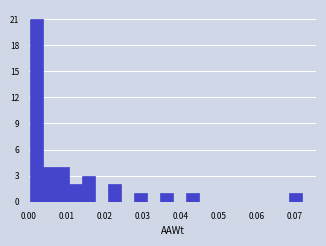

Read against the x-axis, roughly where is the centre of the tallest bar?

0.002